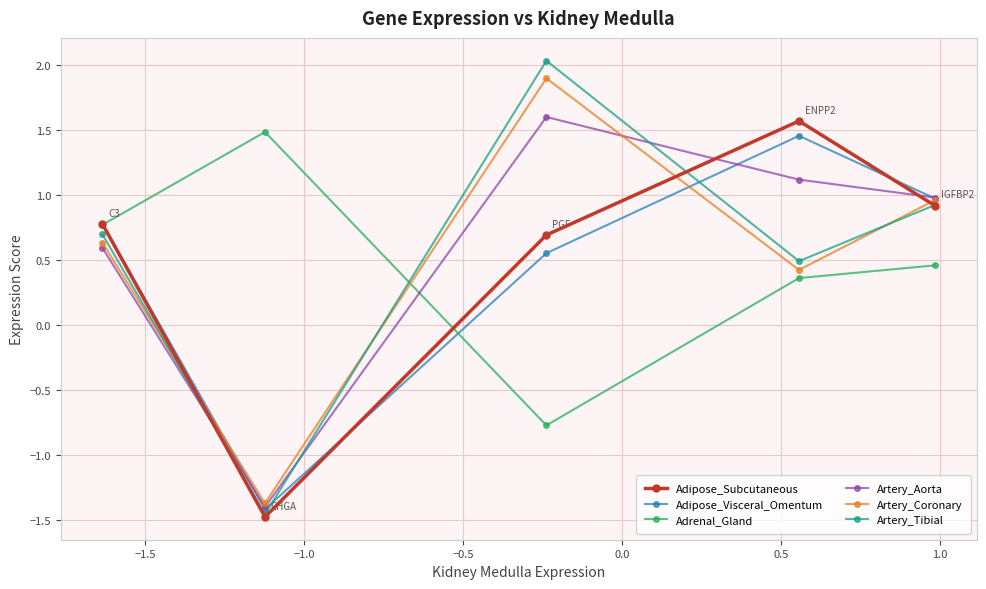

Which series has the widest spread of values?

Artery_Tibial